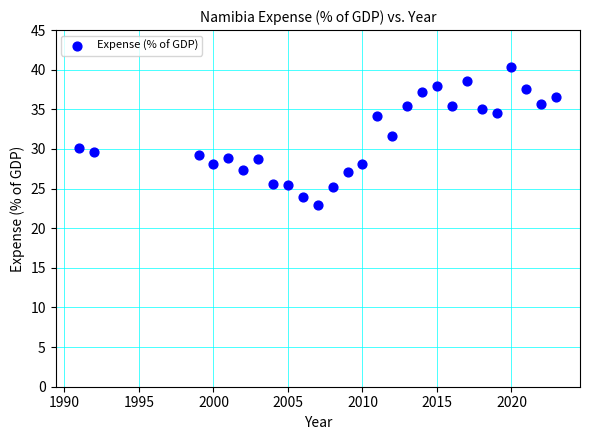

What is the range of Y values (max minus min)?

17.4